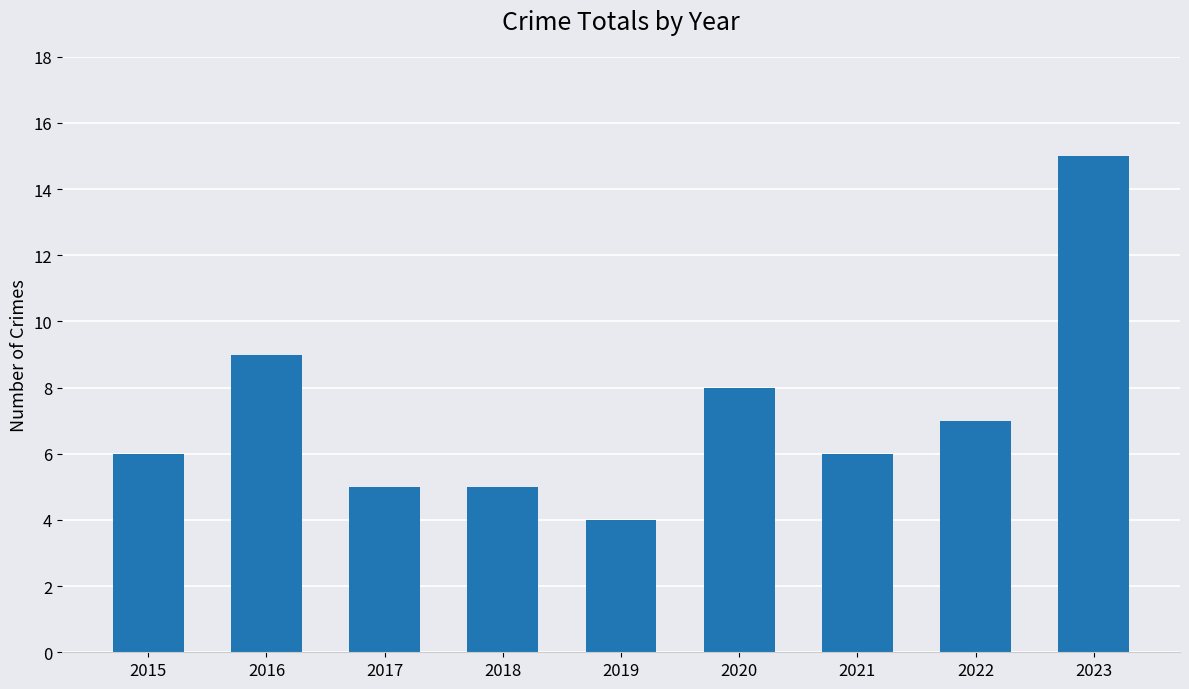

What value does the data have at 2015, to the nearest 10?

10